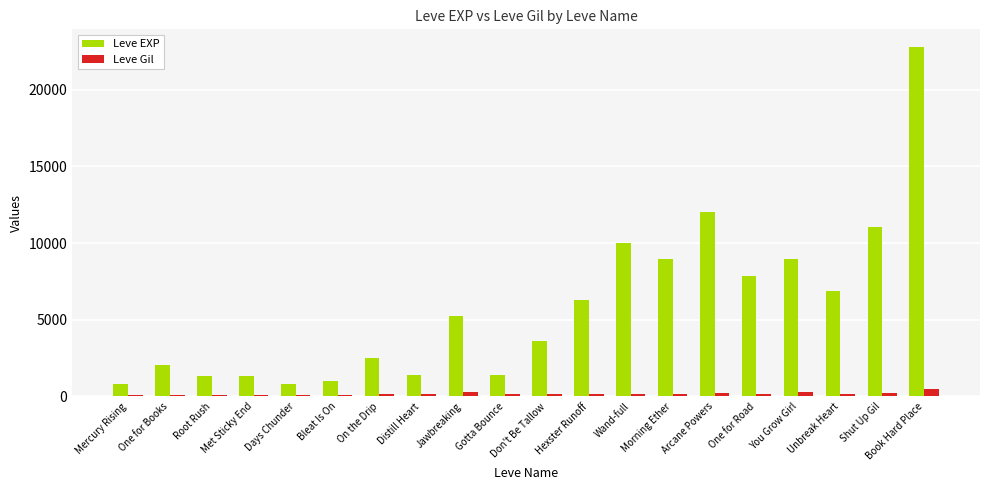

At which label is Leve EXP closest to 11795?

Arcane Powers